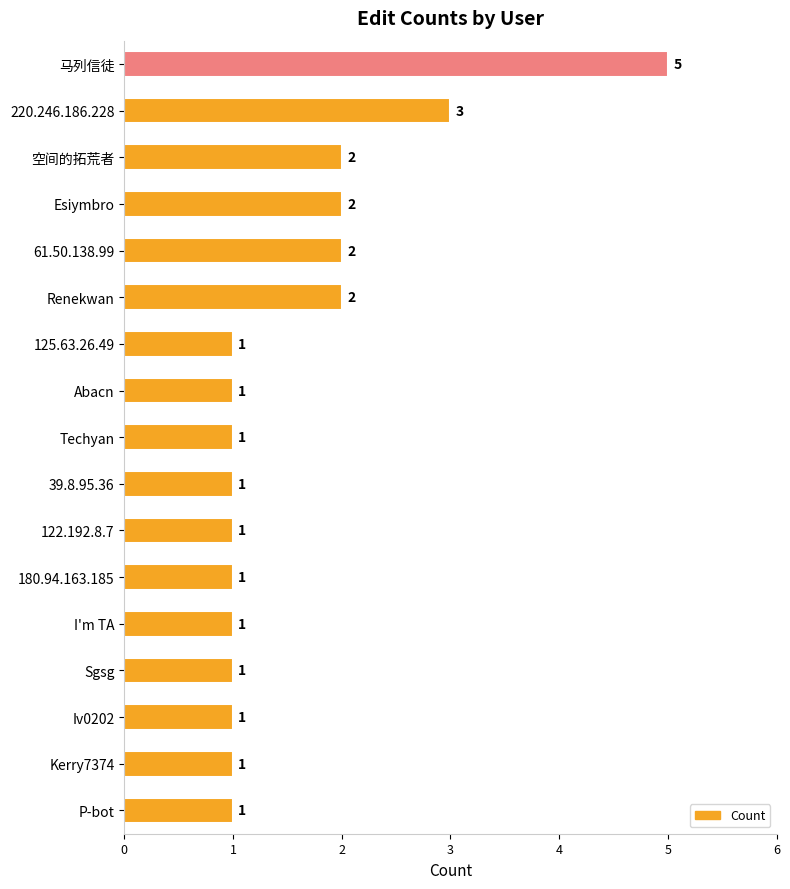

What is the label of the 1st bar from the bottom?

P-bot